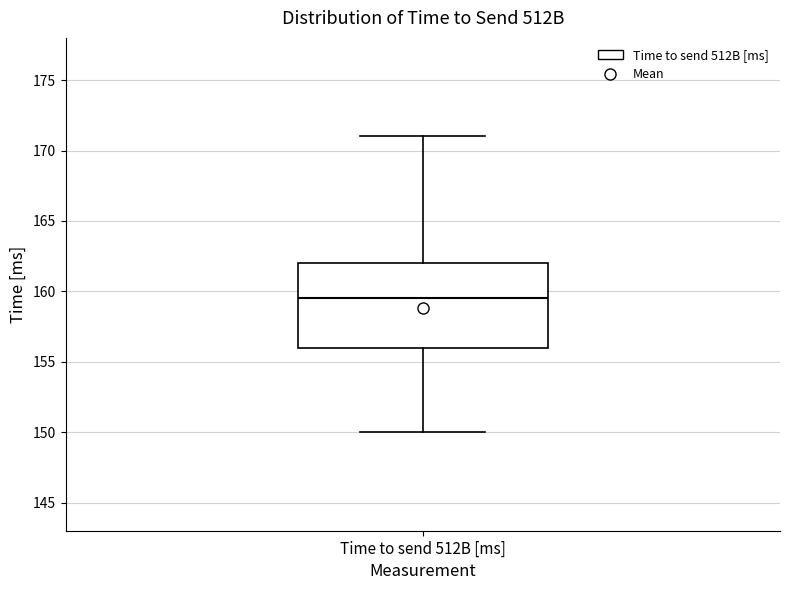

Read this box plot against the y-axis: the position of the median line, the range covered by the box, and the ends of both whiskers. The values are not printed on the chart, so give them approximately, as read against the axis.

median 159.5, box 156.0 to 162.0, whiskers 150.0 to 171.0